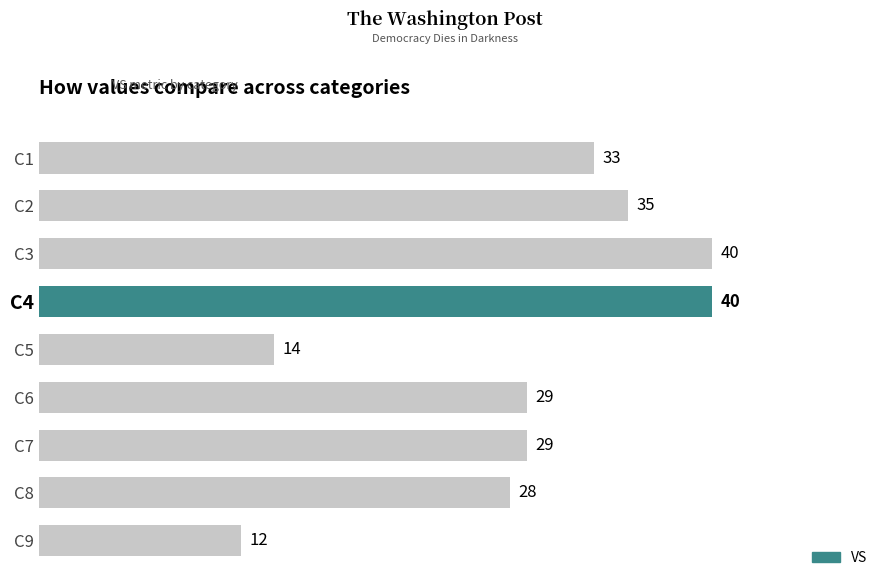

What is the greatest value displayed?

40